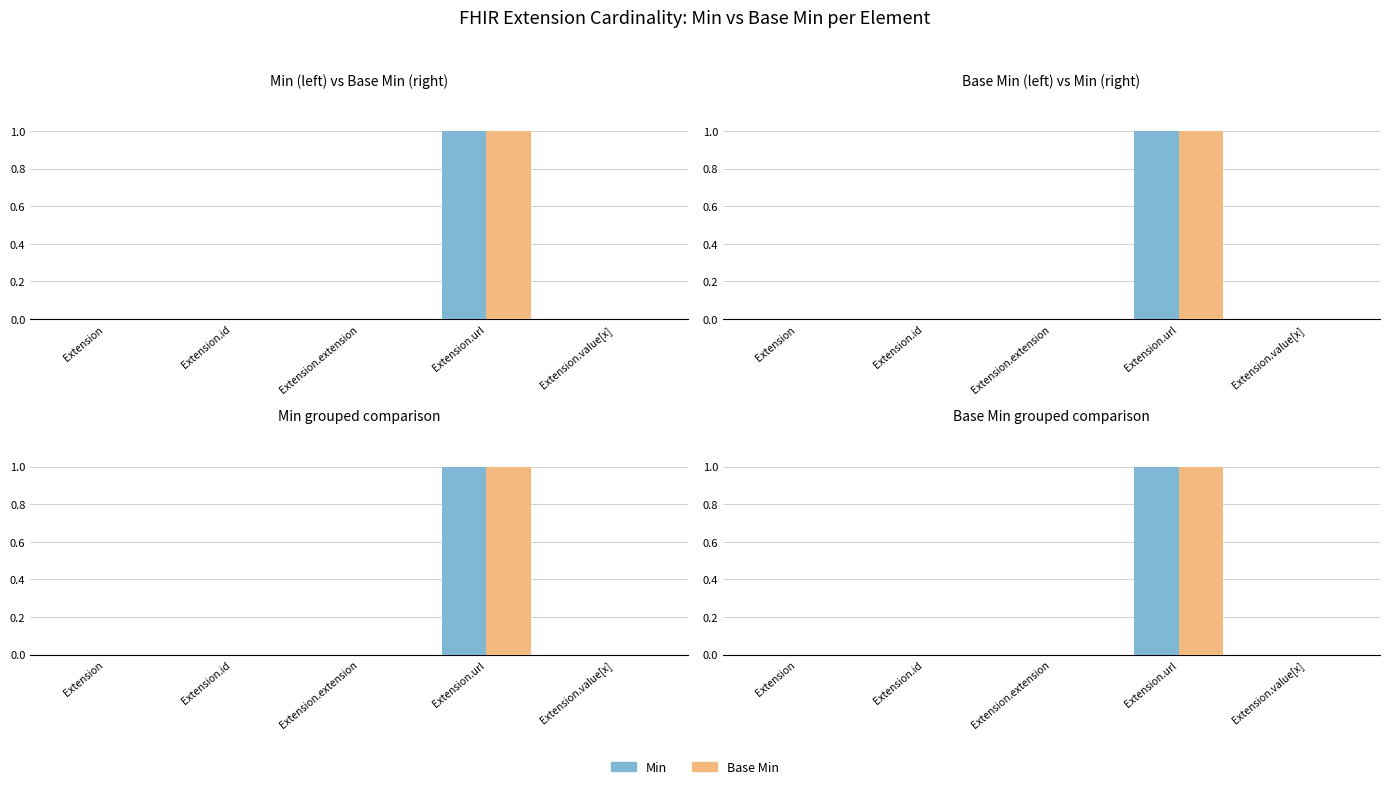

Between Extension.id and Extension.value[x], which series saw the biggest shift?

Min